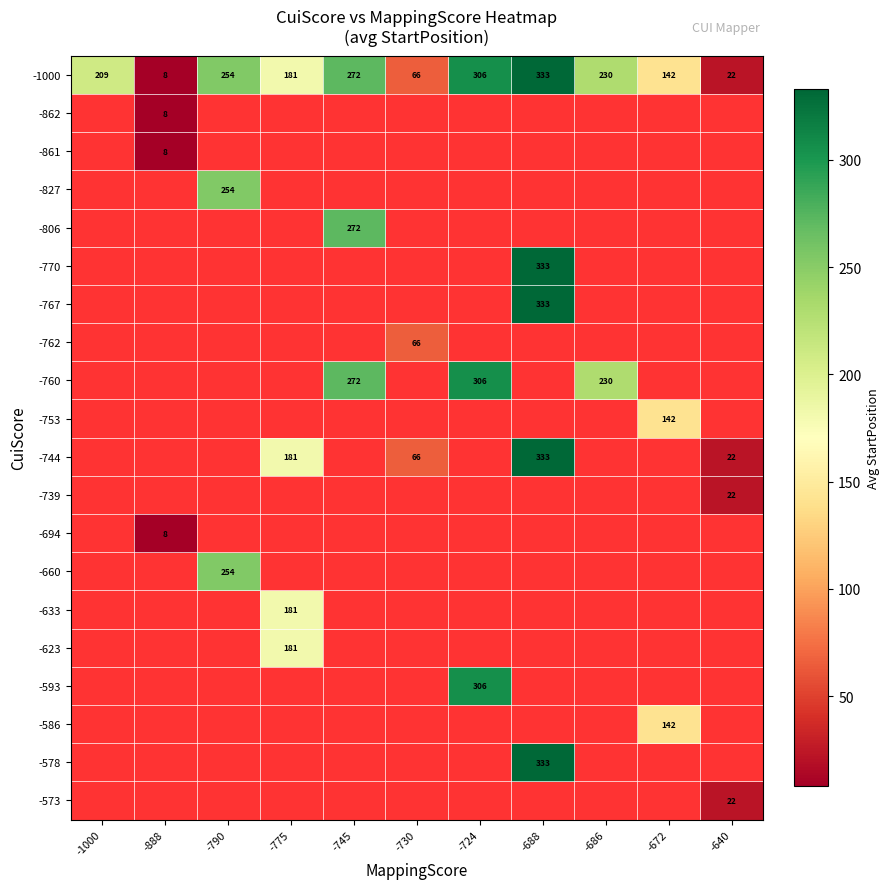

Is it true that -753 equals 142.0 at -672?

True